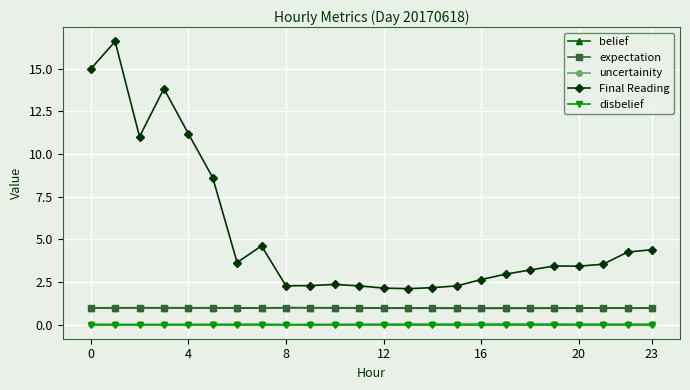

Which series has the largest range (max minus min)?

Final Reading